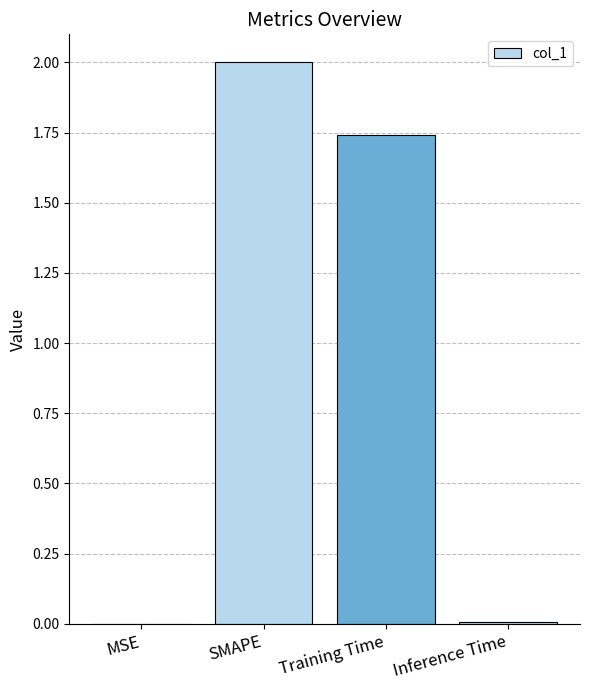

What is the average value?

0.9